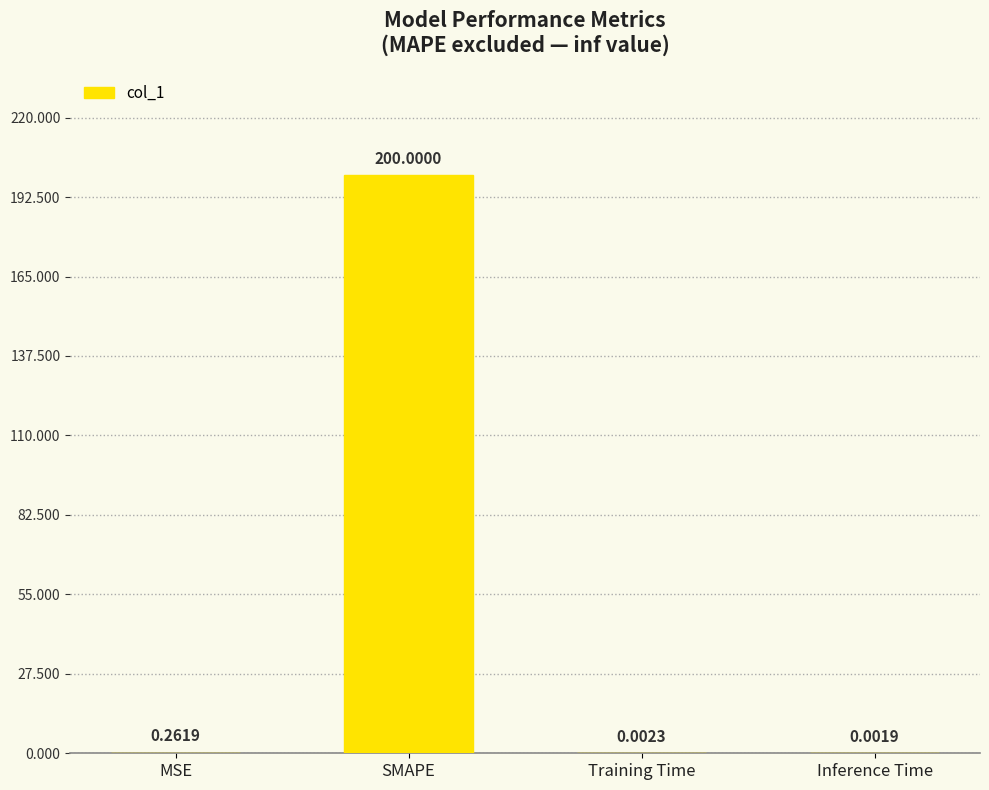

What is the change in value from SMAPE to Training Time?

-200.0